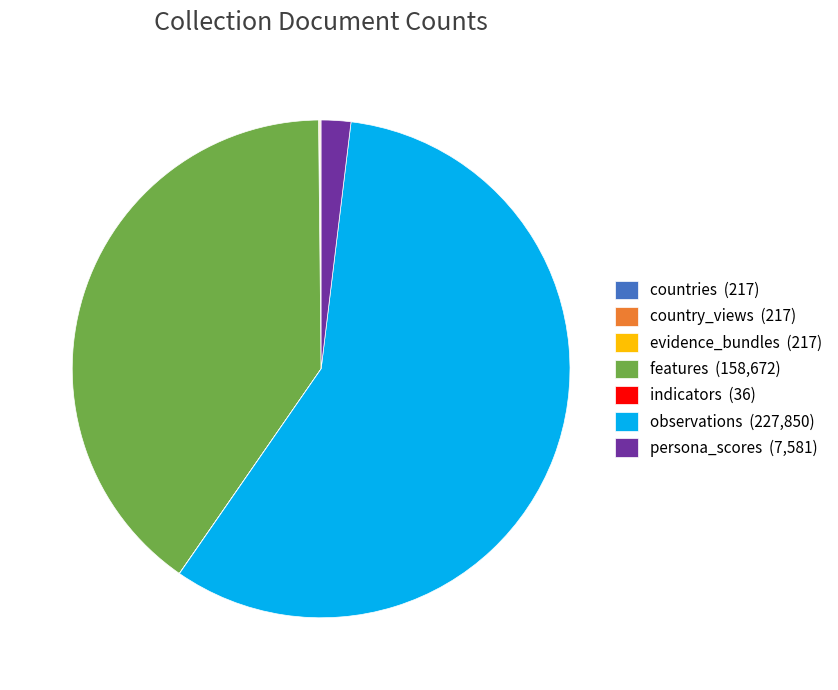

Is observations (227,850) the majority of the pie?

Yes